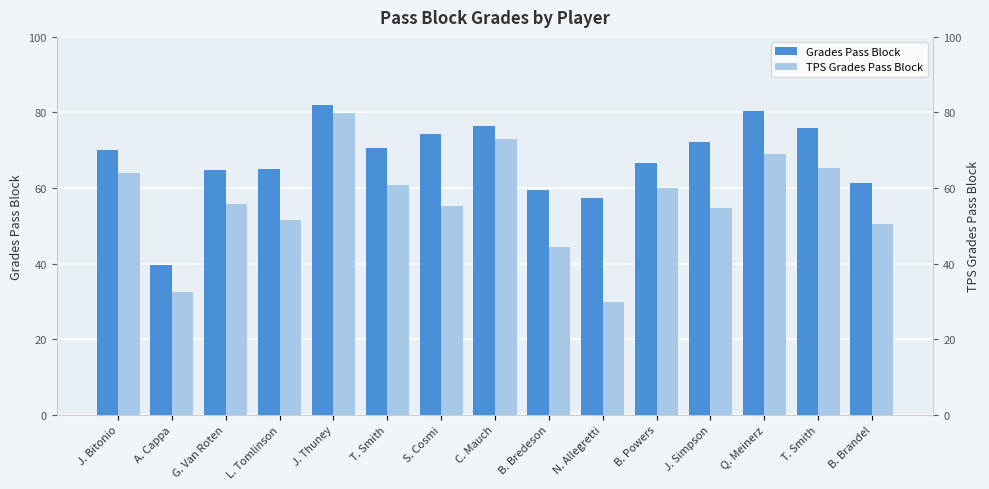

Reading left to right, list all the values displayed in this chart.

Grades Pass Block: J. Bitonio=70.2	A. Cappa=39.7	G. Van Roten=64.9	L. Tomlinson=65.1	J. Thuney=81.9	T. Smith=70.6	S. Cosmi=74.3	C. Mauch=76.5	B. Bredeson=59.5	N. Allegretti=57.5	B. Powers=66.6	J. Simpson=72.3	Q. Meinerz=80.3	T. Smith=76.0	B. Brandel=61.4
TPS Grades Pass Block: J. Bitonio=63.9	A. Cappa=32.4	G. Van Roten=55.8	L. Tomlinson=51.5	J. Thuney=79.9	T. Smith=60.7	S. Cosmi=55.3	C. Mauch=72.9	B. Bredeson=44.4	N. Allegretti=29.9	B. Powers=59.9	J. Simpson=54.6	Q. Meinerz=68.9	T. Smith=65.4	B. Brandel=50.4